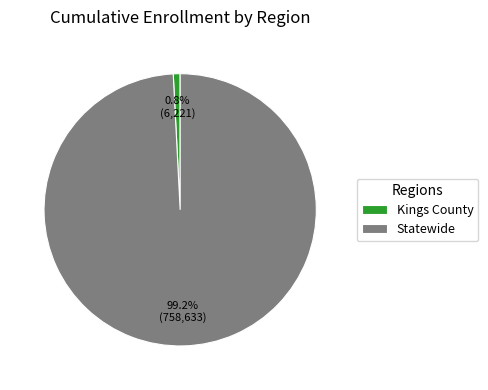

True or false: Kings County accounts for 16% of the total.

False